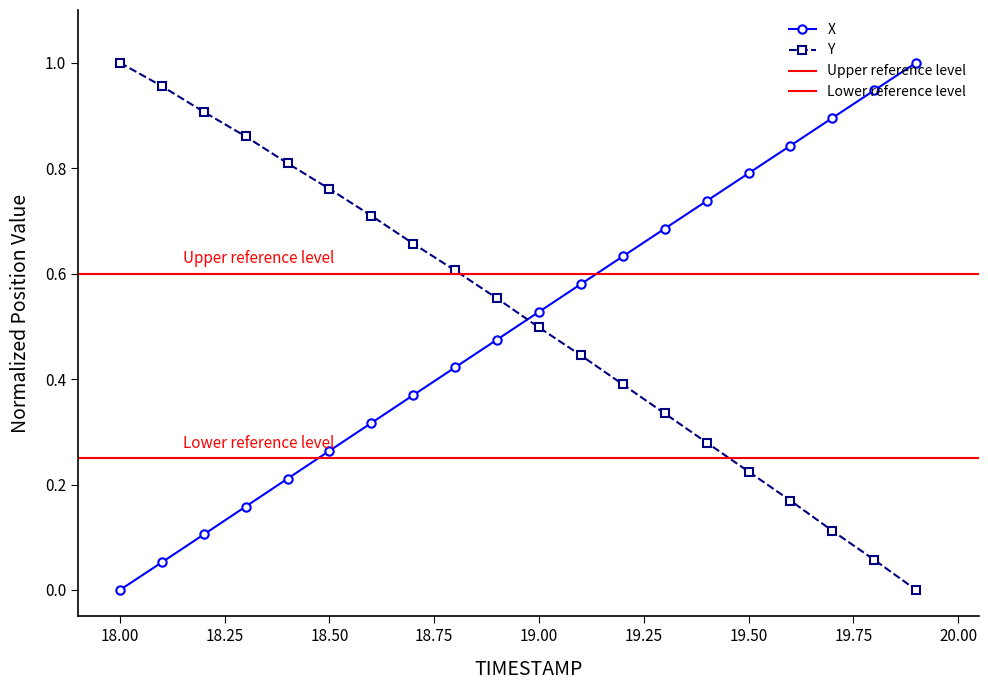

What are all the series names shown in the legend?

X, Y